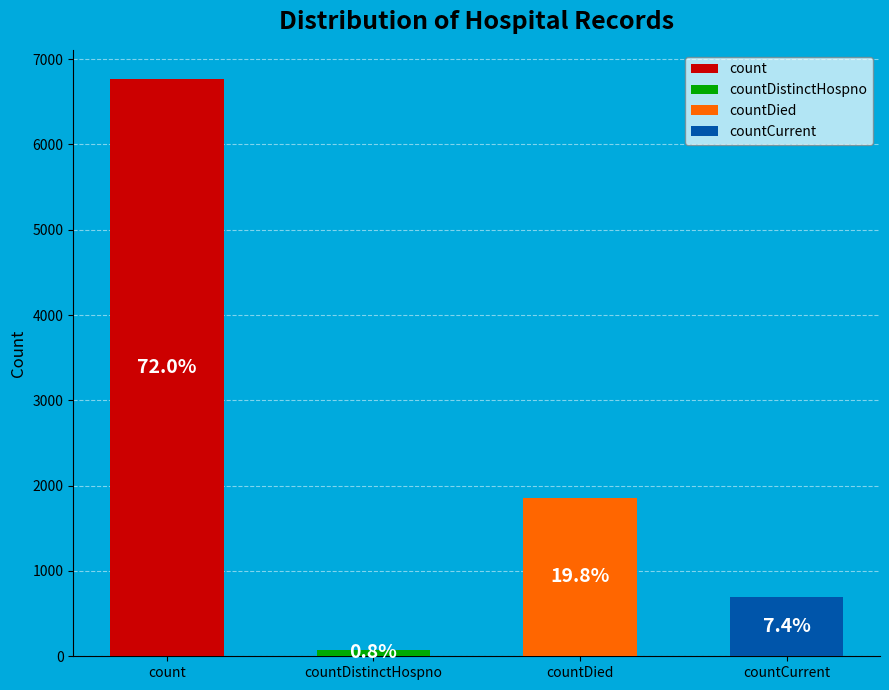

What percentage is the countDistinctHospno slice, to the nearest percent?

1%